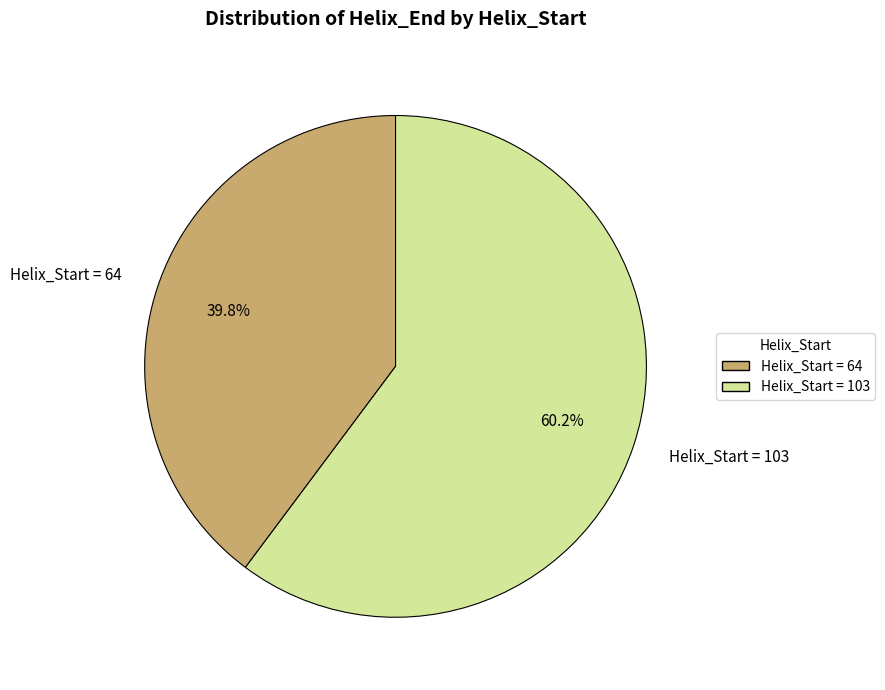

Is Helix_Start = 103 the majority of the pie?

Yes